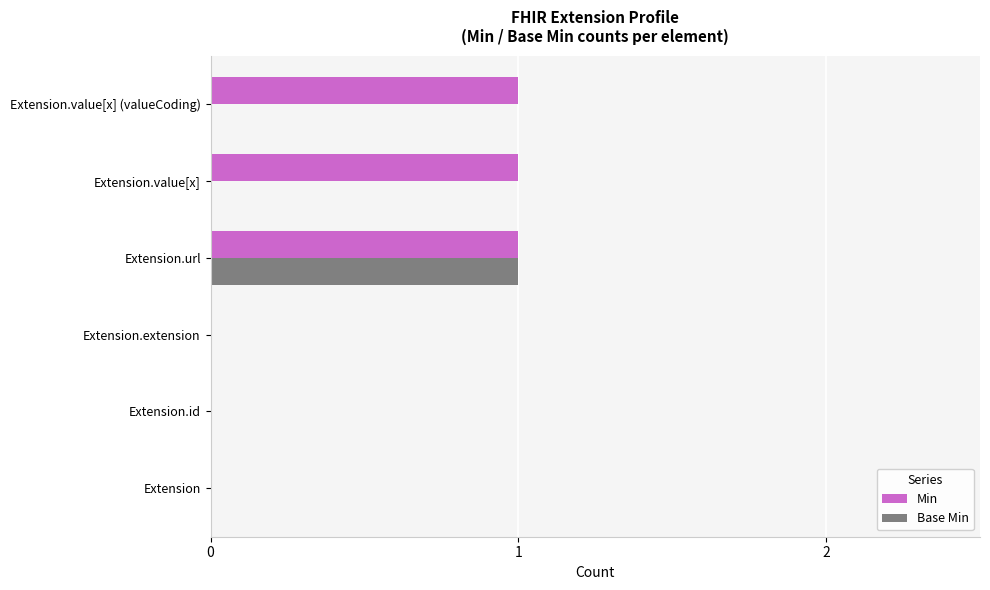

Between Extension.id and Extension.value[x], which series saw the biggest shift?

Min